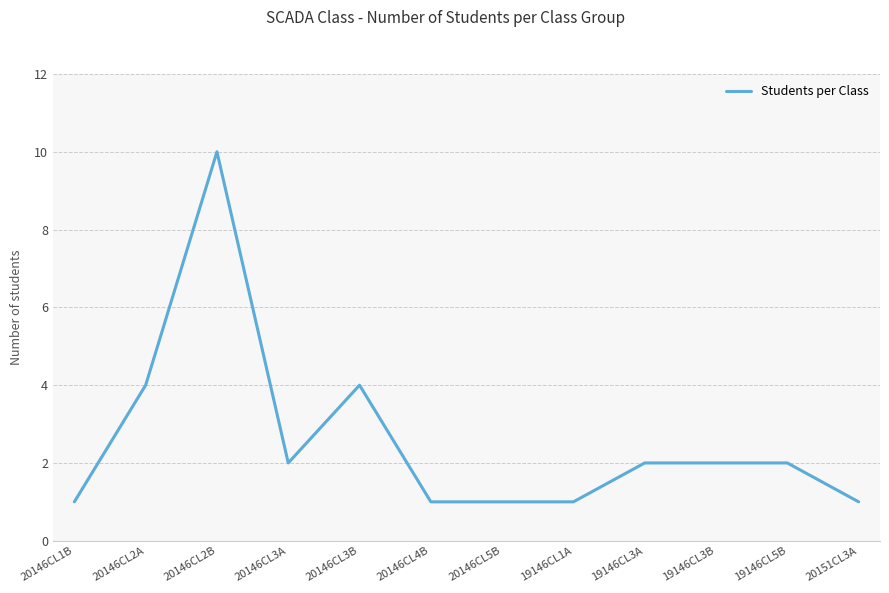

What is the minimum value shown in the chart?

1